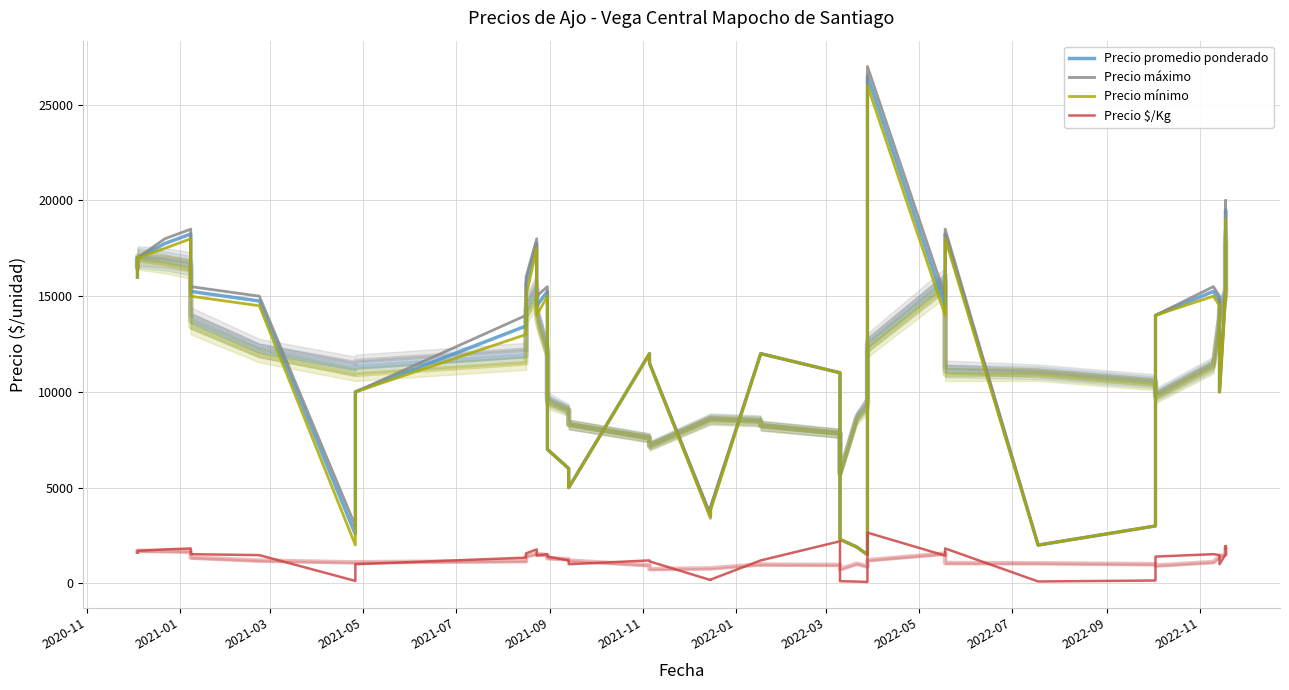

What are all the series names shown in the legend?

Precio promedio ponderado, Precio máximo, Precio mínimo, Precio $/Kg